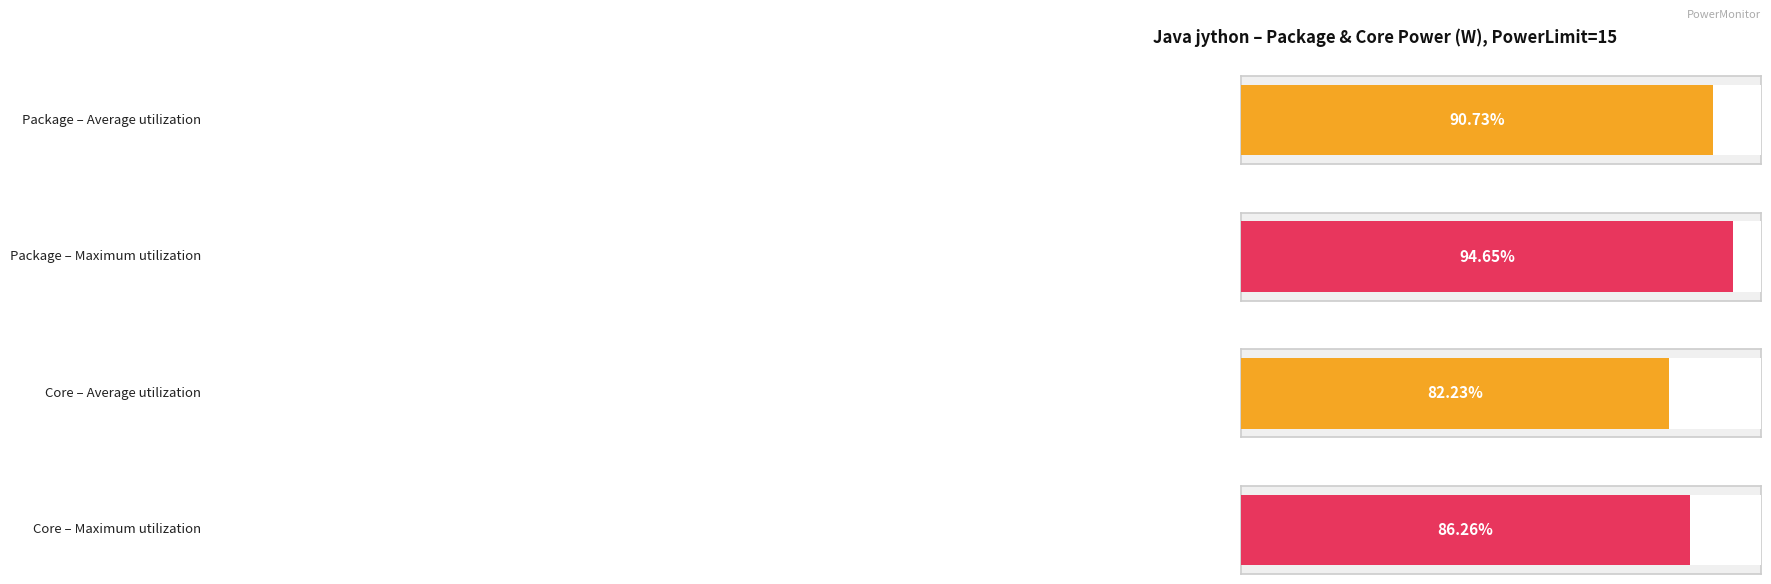

Which series has the largest range (max minus min)?

Core